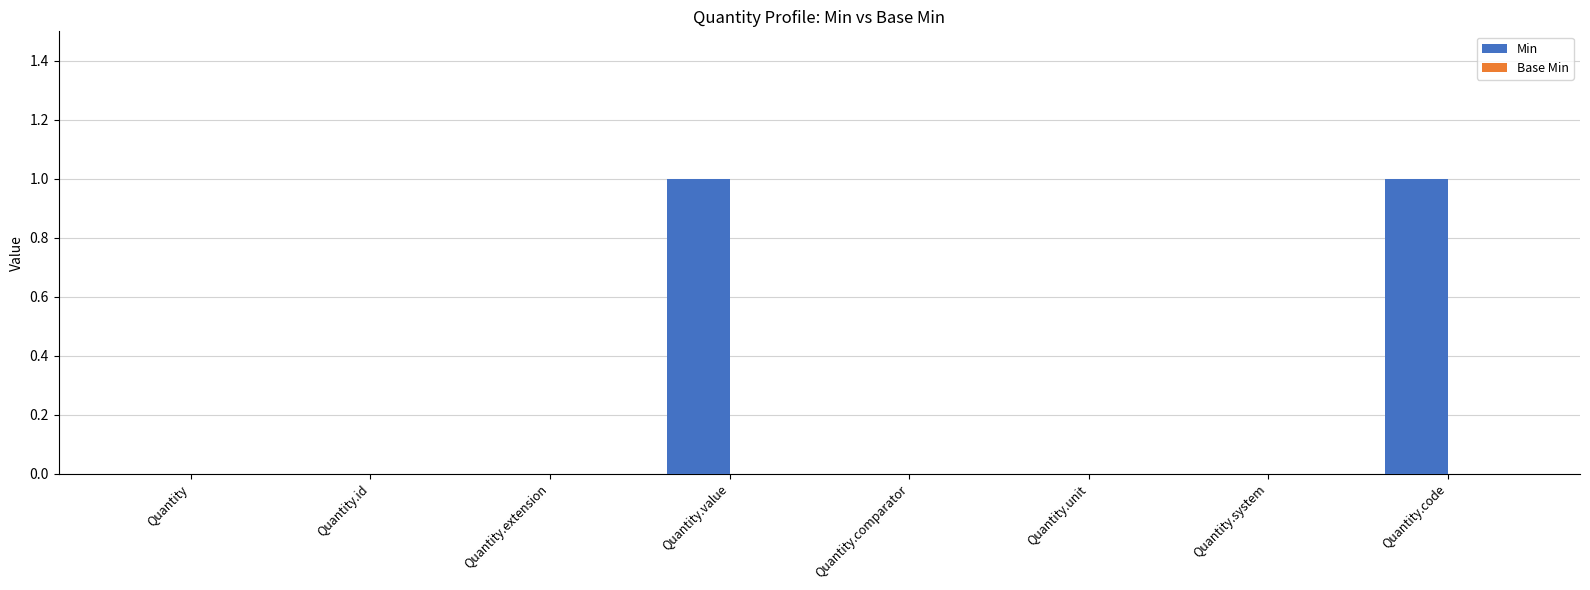

Which has a higher value, Quantity.value or Quantity.comparator?

Quantity.value